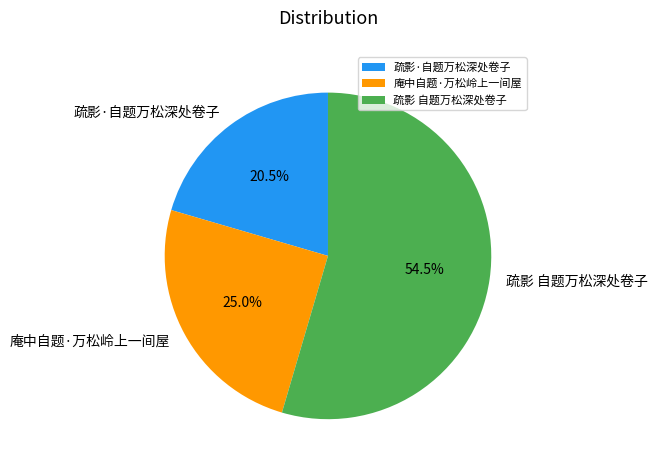

Approximately how many times larger is the value at 庵中自题·万松岭上一间屋 compared to 疏影·自题万松深处卷子?

1.2